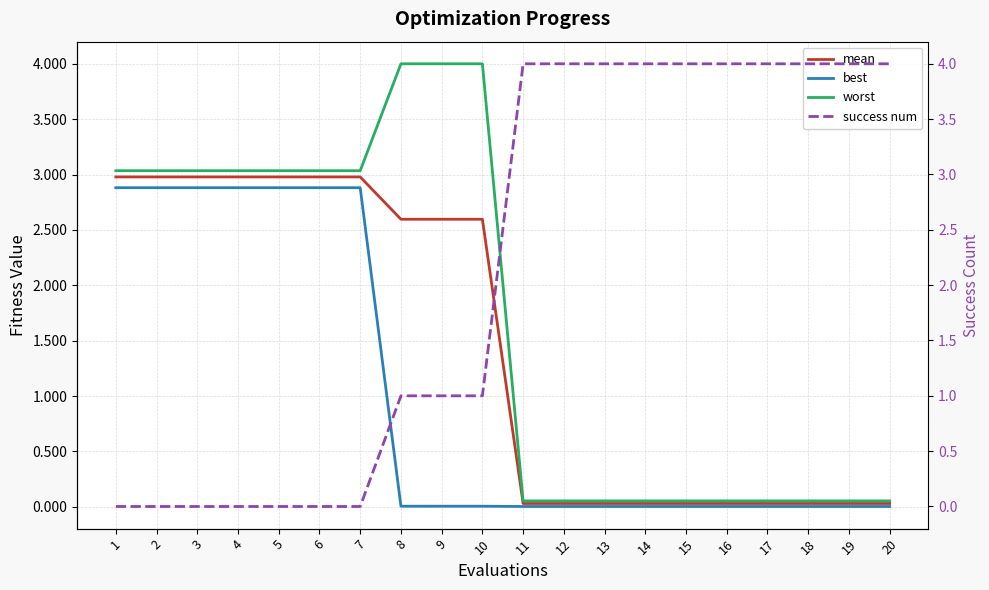

How many lines are shown in the chart?

4